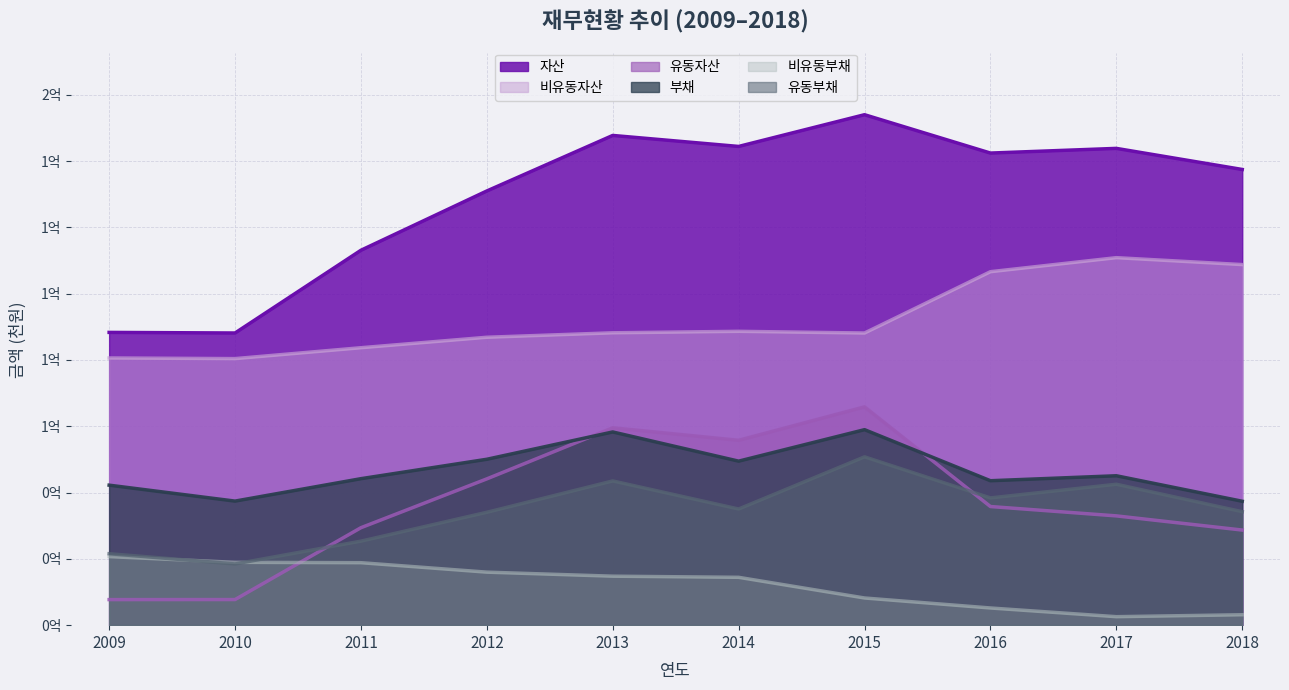

Where is 부채 nearest to the value 48176968?

2014